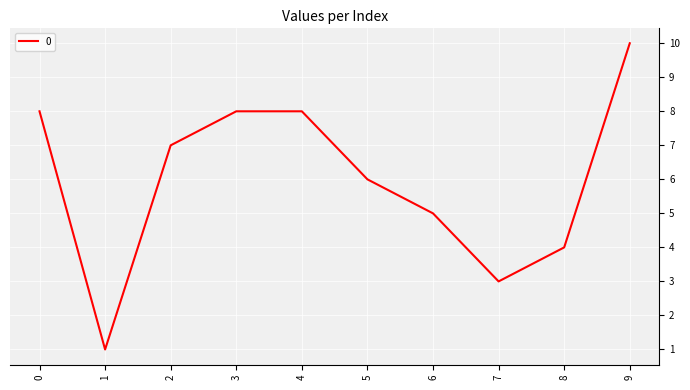

What is the sum of all values?

60